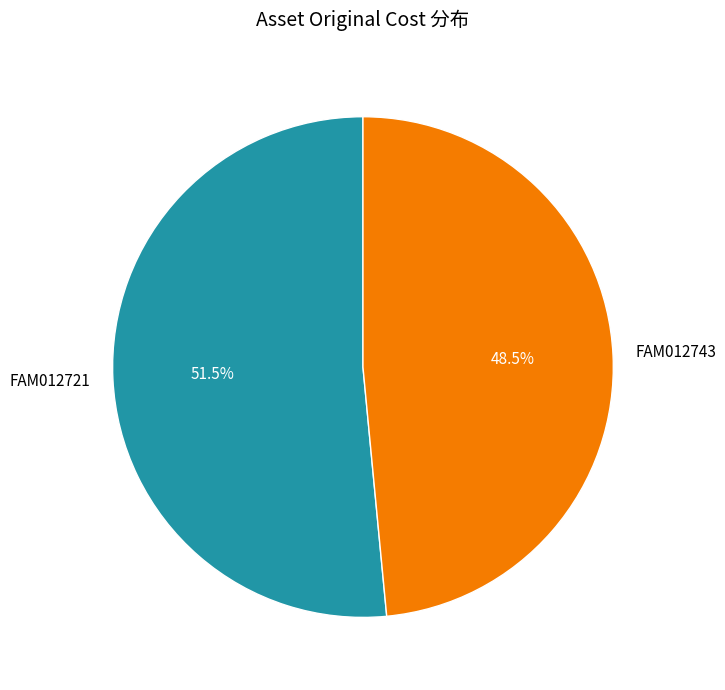

Is there any slice that represents more than half of the pie?

Yes